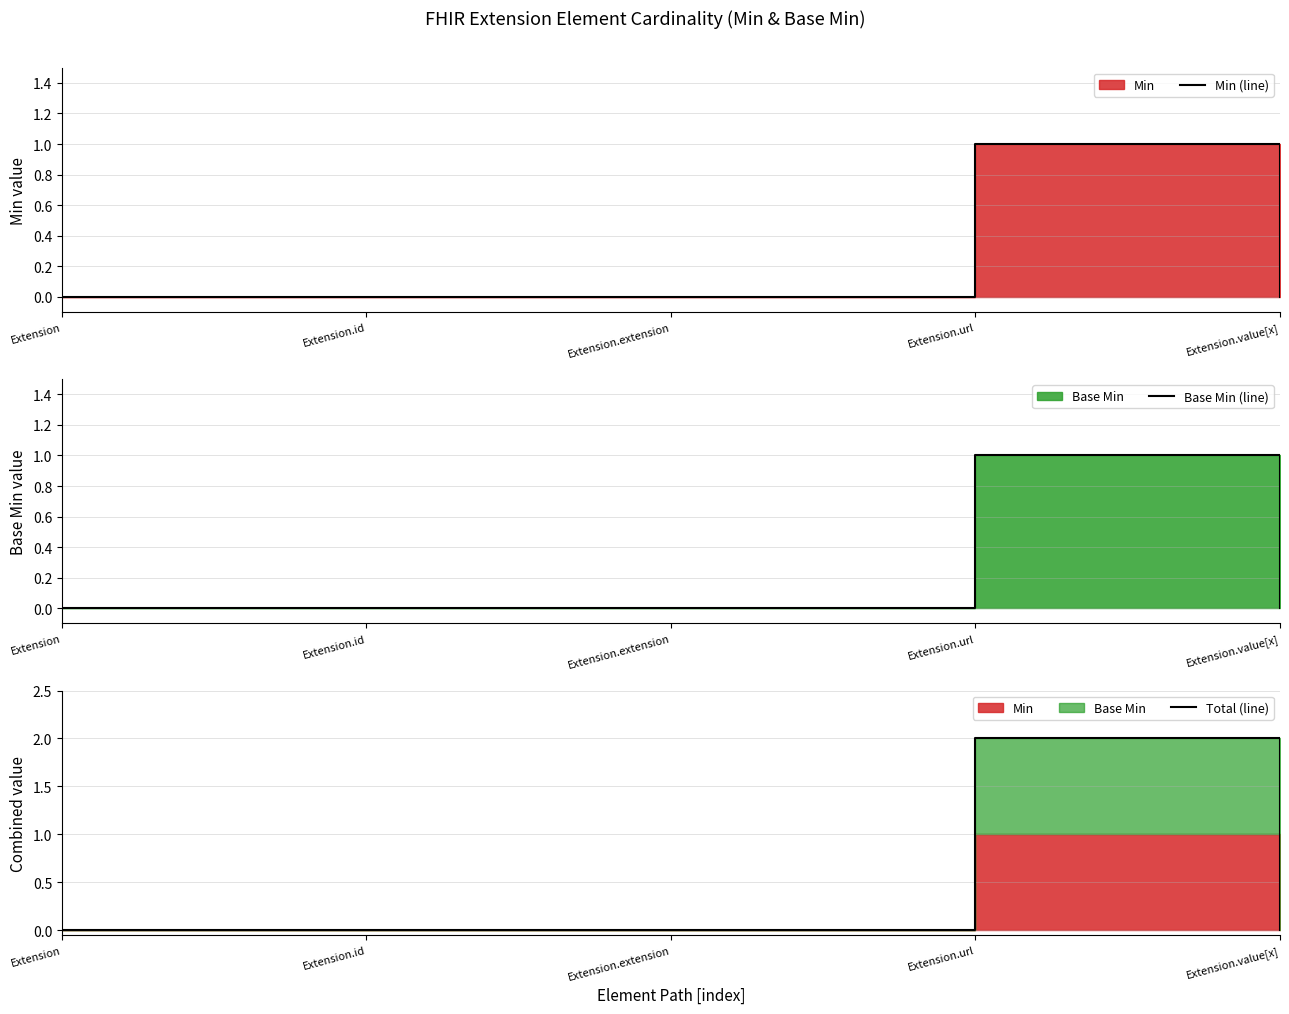

At which label does Total (line) reach its minimum?

Extension